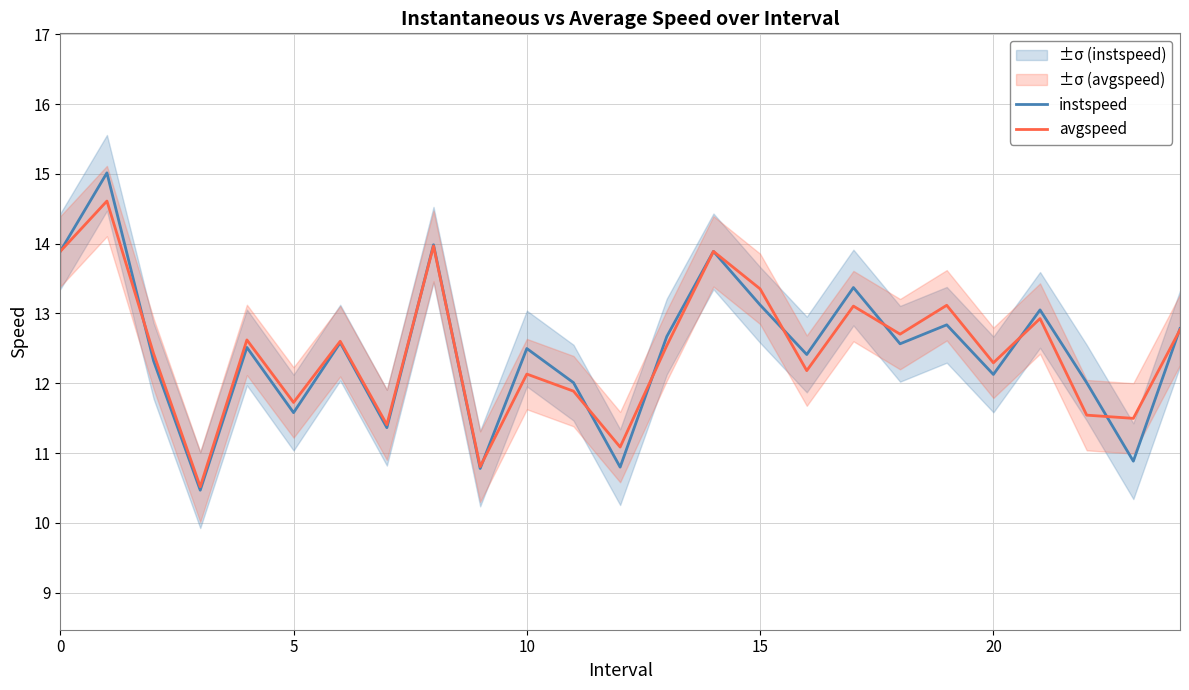

What is the average value of the instspeed series?

12.5